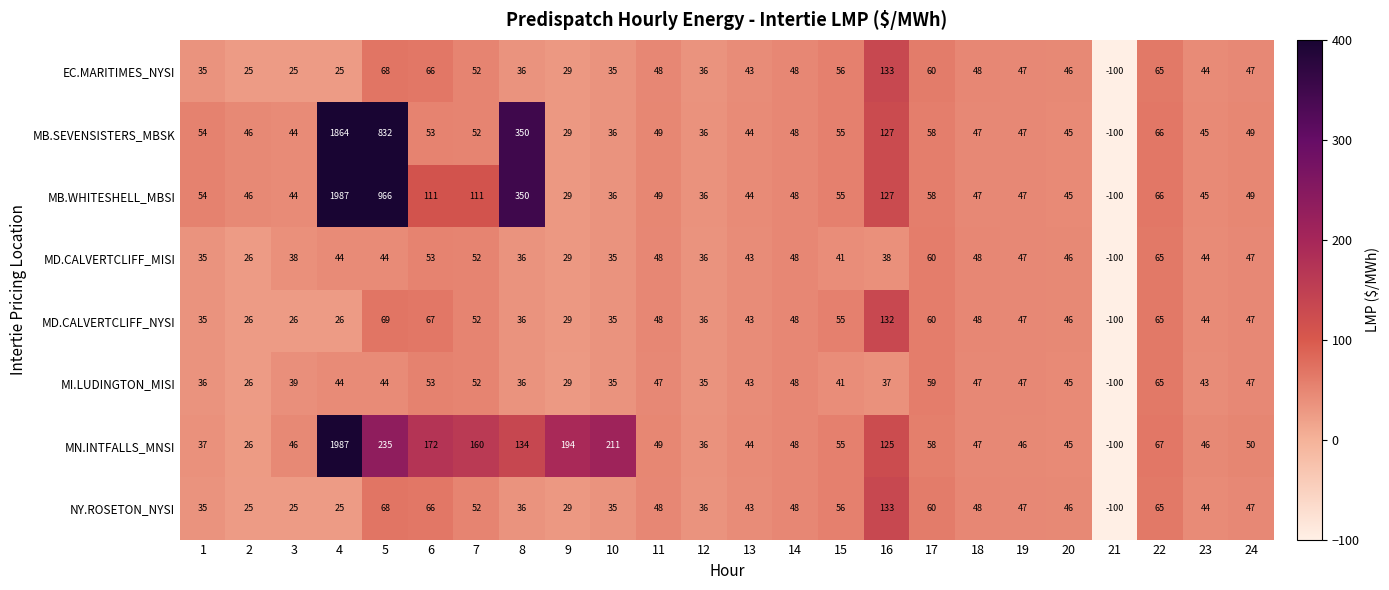

What is the sum of the NY.ROSETON_NYSI values at 2 and 15?

81